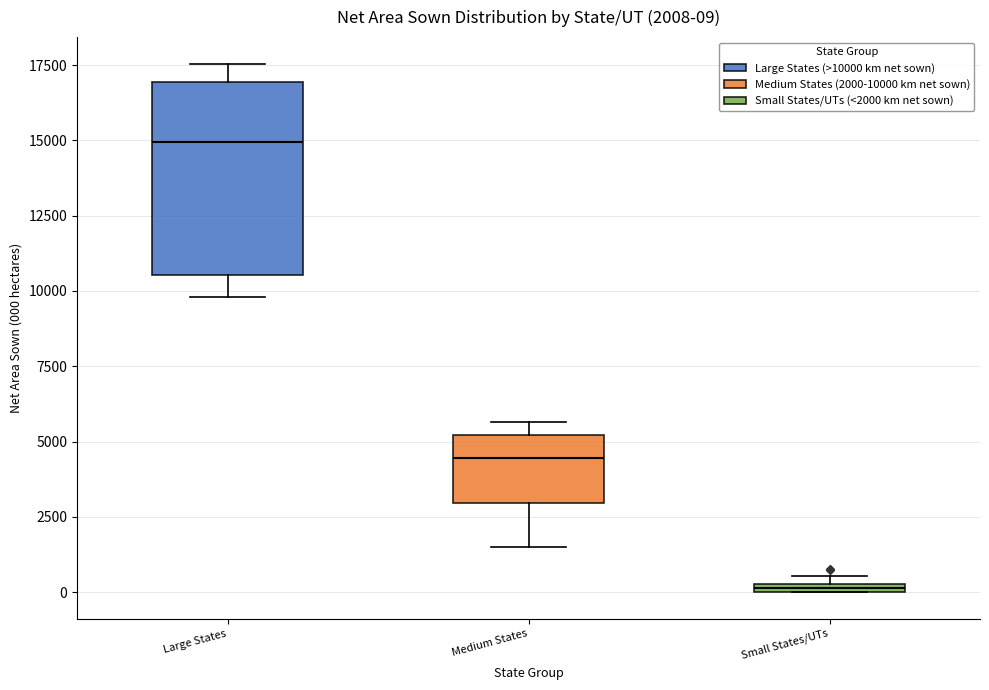

Which box is the tallest, from its lower edge to its upper edge?

Large States